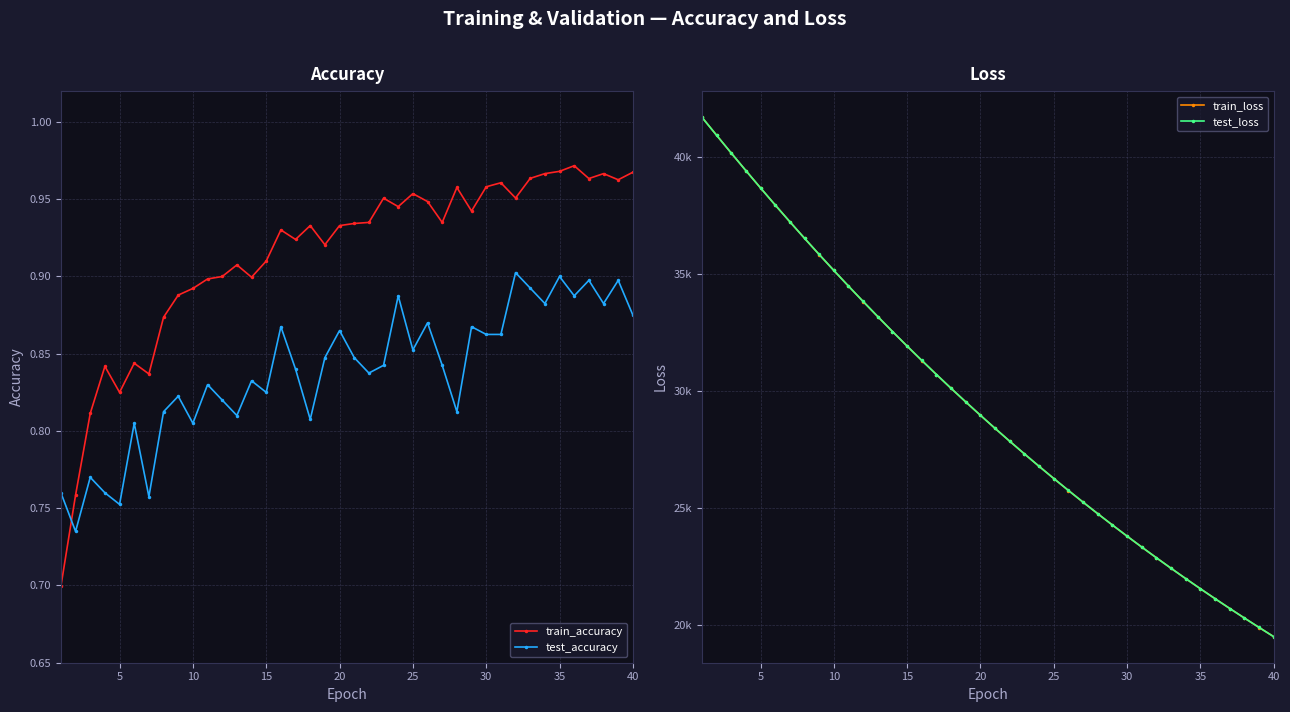

In test_accuracy, how many points are lower than both neighbors (excluding endpoints)?

14